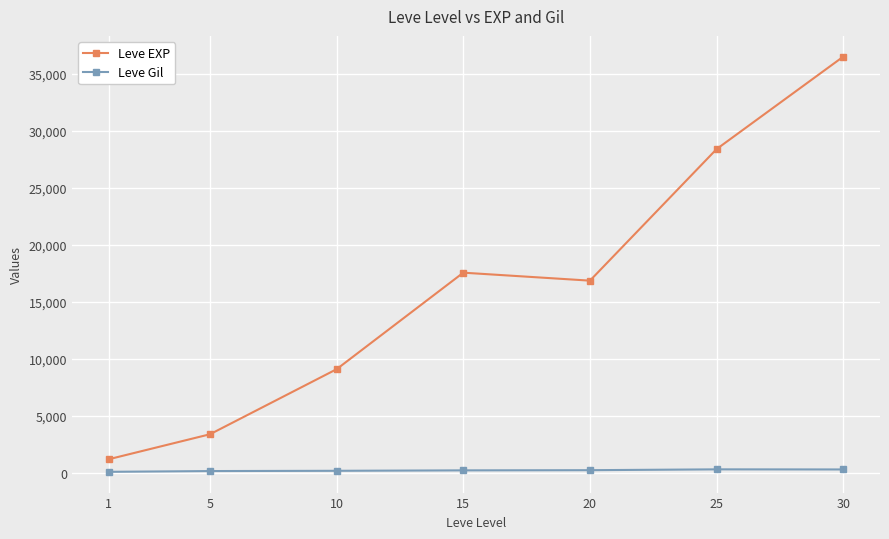

What is the value of the Leve EXP point at the 7th from the left?

36492.5